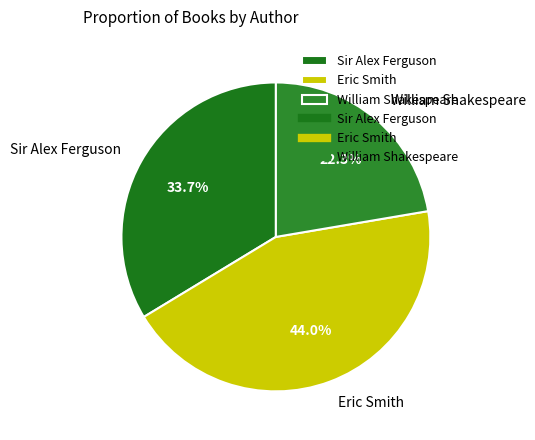

What percentage is the Eric Smith slice, to the nearest percent?

44%